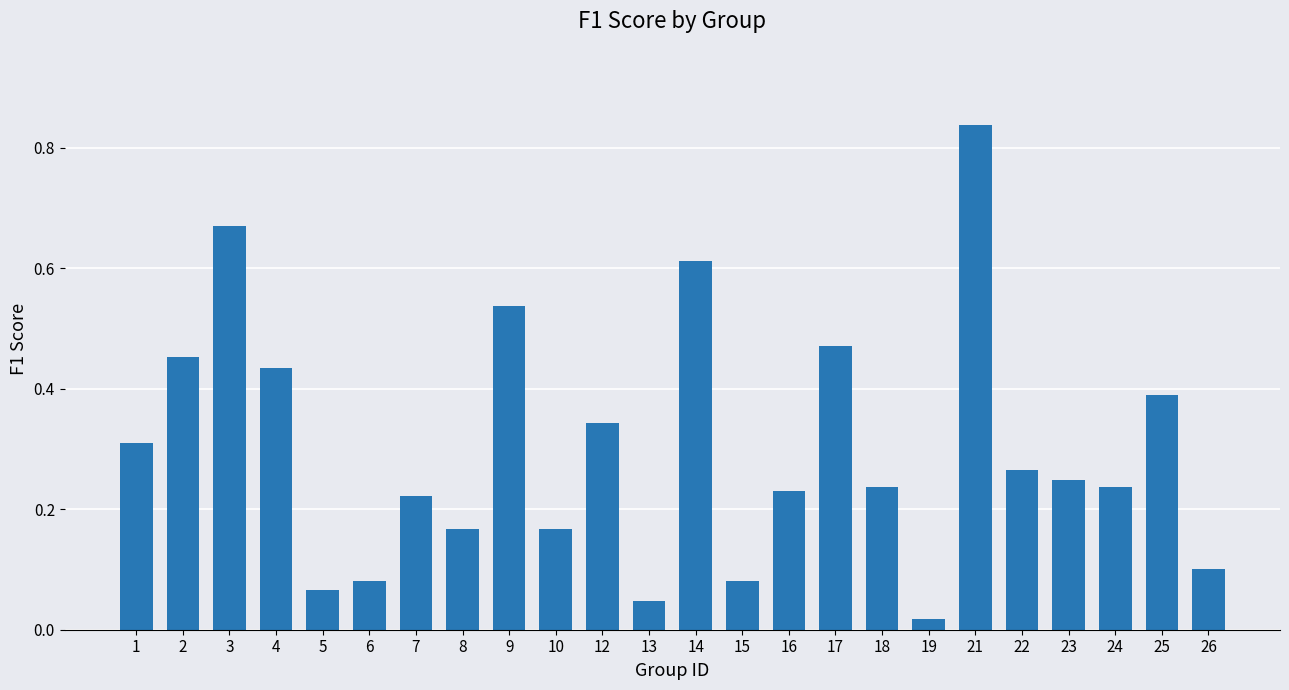

At which label is the value closest to 0?

19